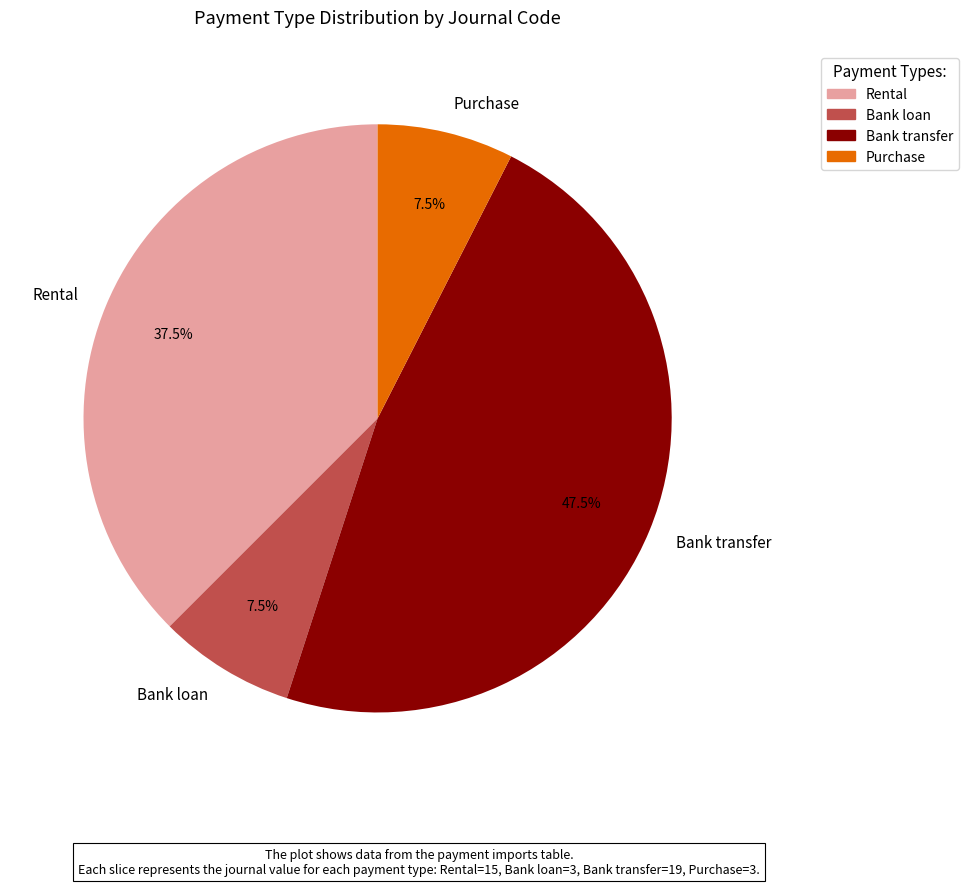

What is the largest slice in the pie chart?

Bank transfer